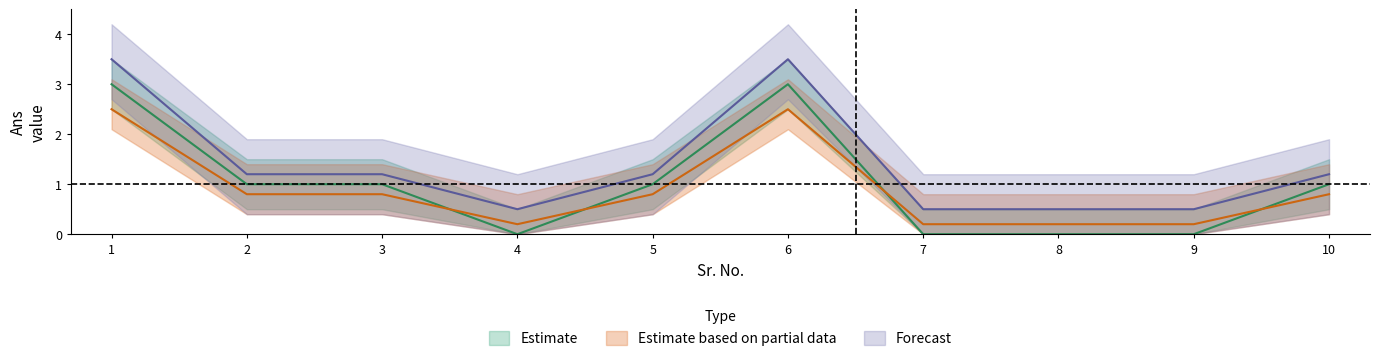

True or false: Estimate based on partial data and Forecast cross at least once.

False